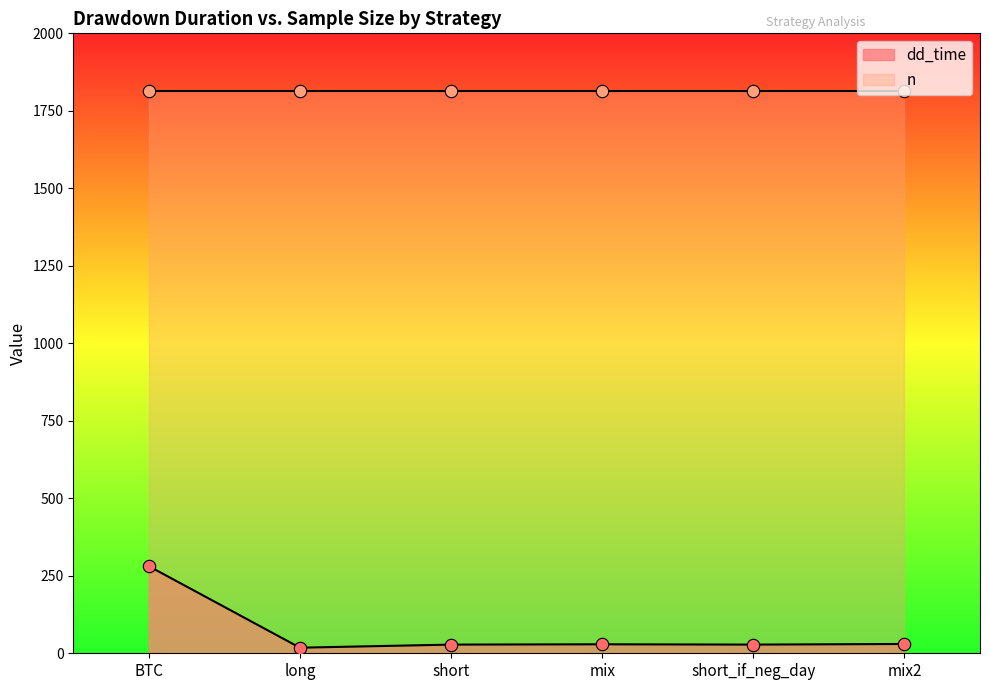

Which has a higher value, short or BTC?

BTC